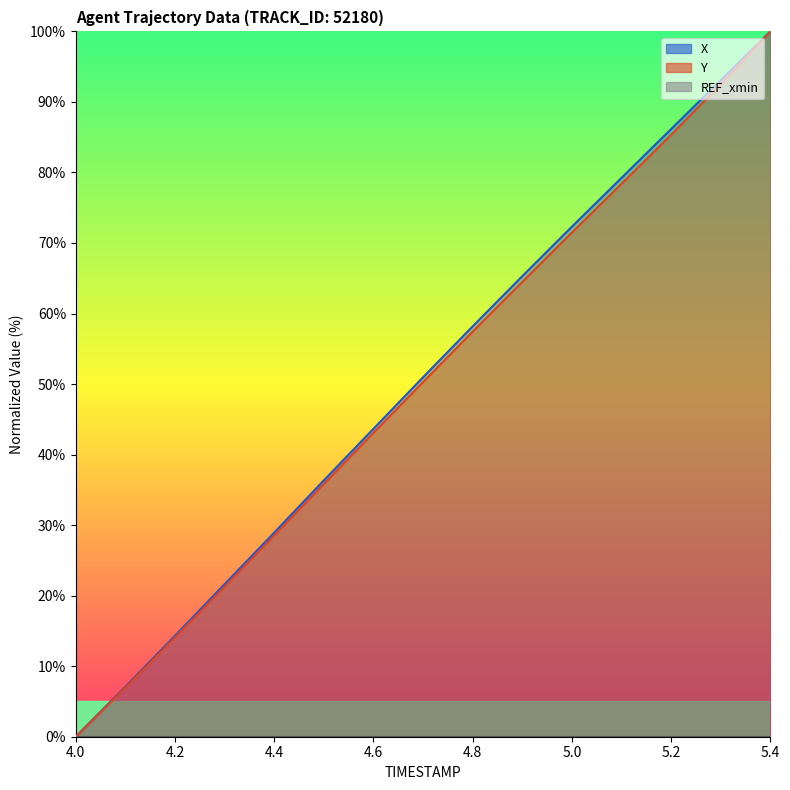

True or false: Y and X intersect in this chart.

False